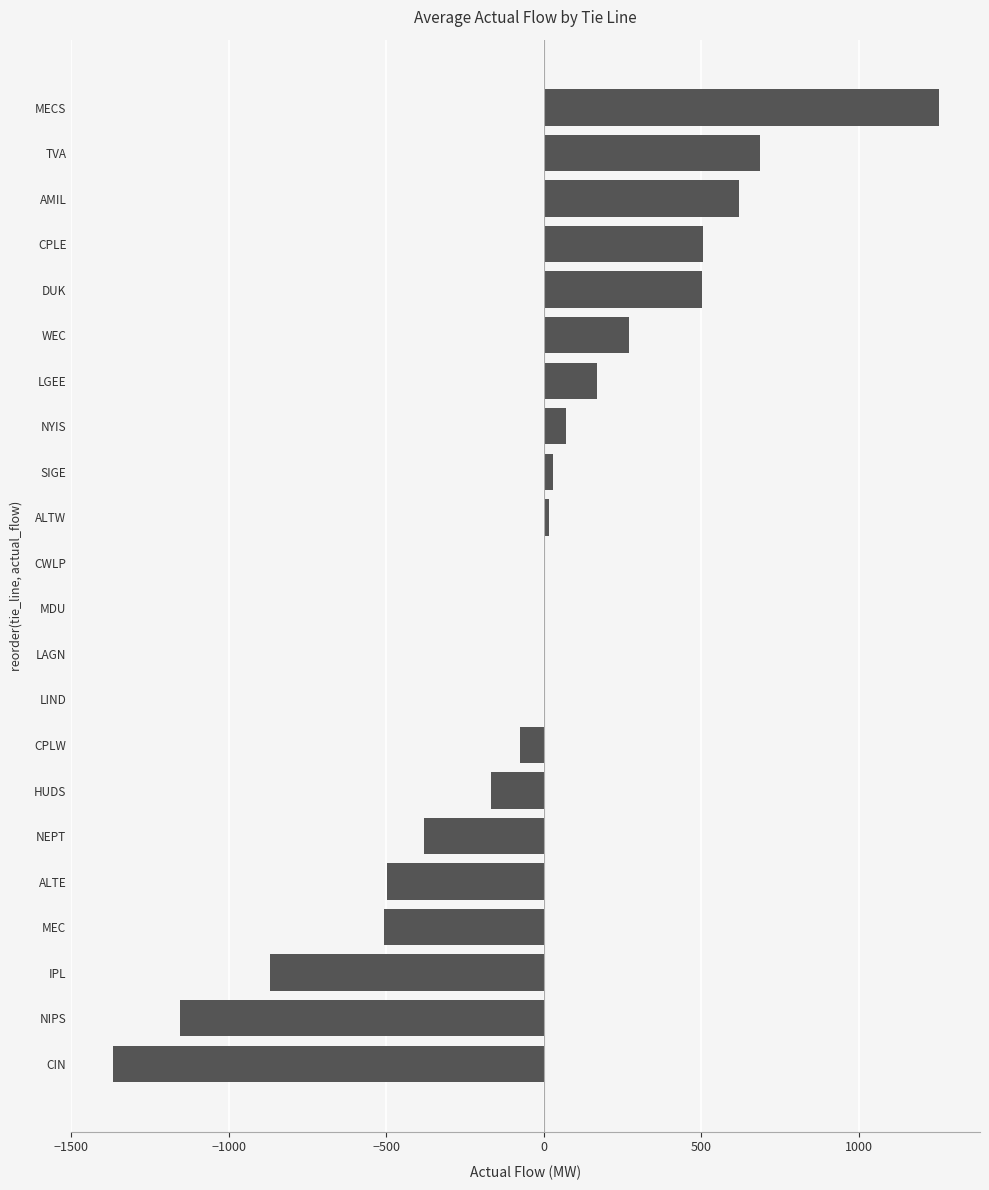

What is the sum of all values?

-896.3